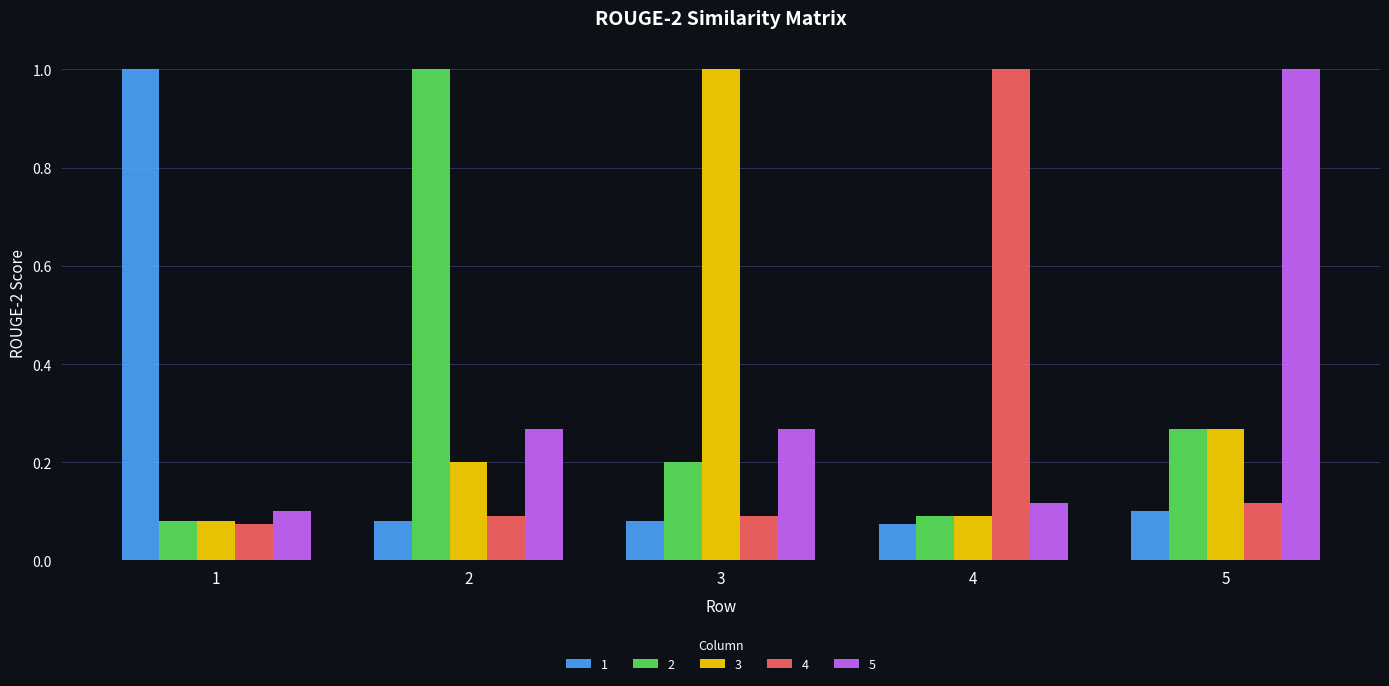

What is the difference between the maximum and minimum values in the 5 series?

0.9